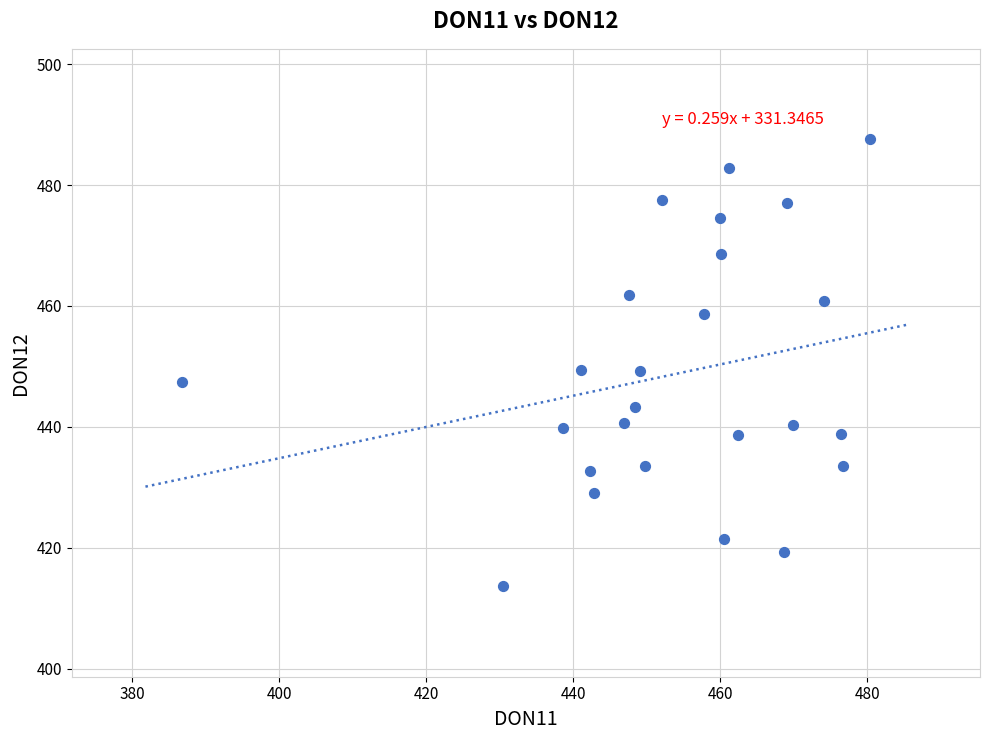

What is the range of X values (max minus min)?

93.5